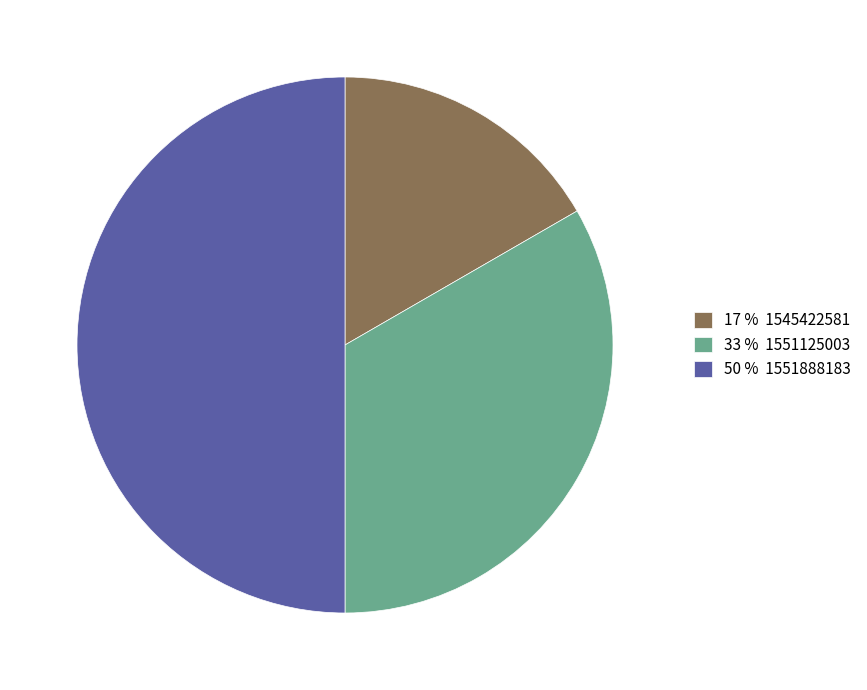

Is it true that 17 % 1545422581 is 28% of the pie?

False